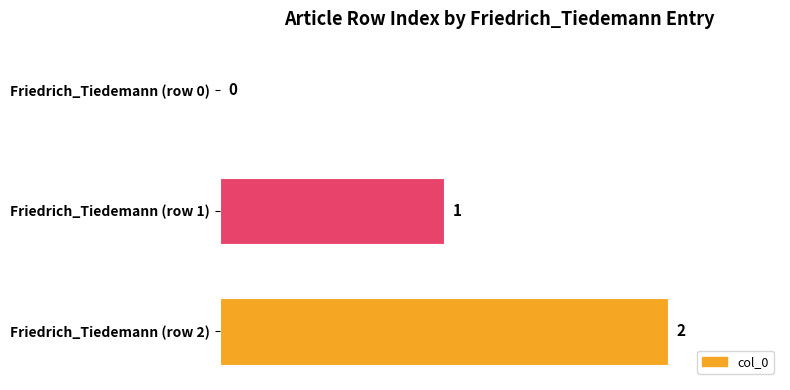

How many categories are shown in the chart?

3